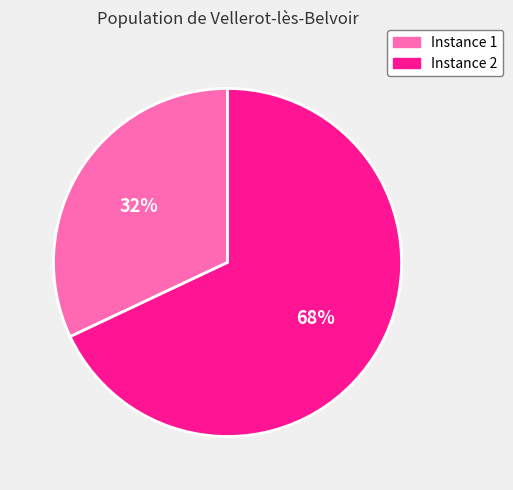

Count the number of slices in the pie.

2